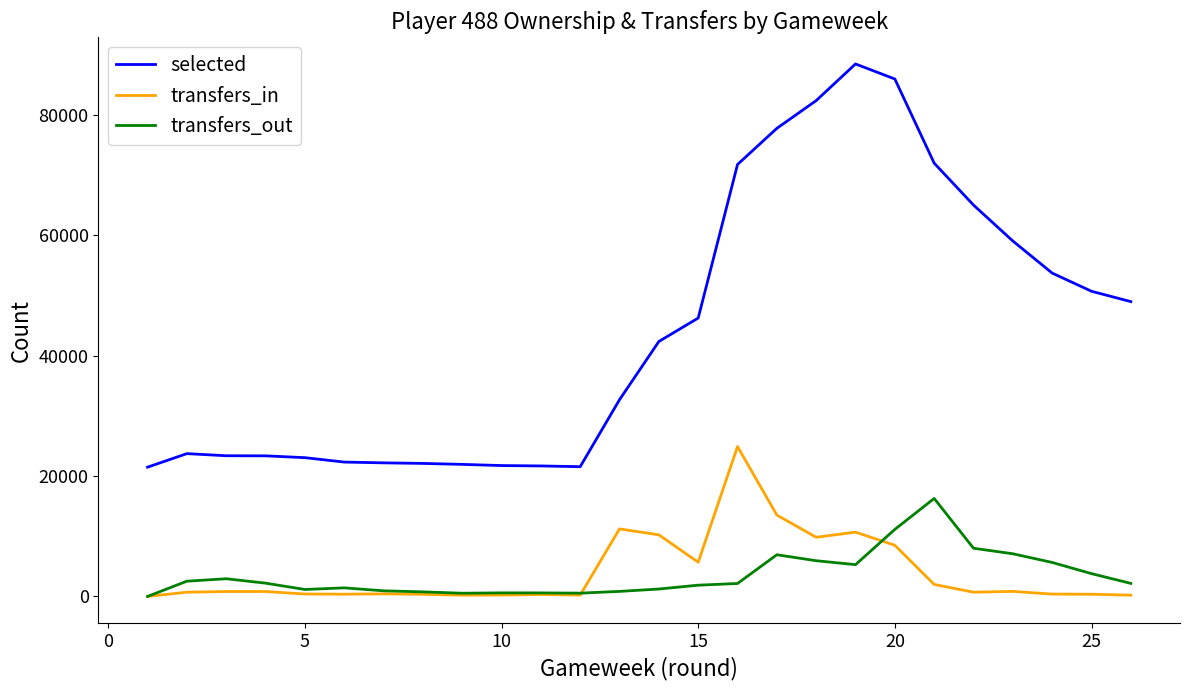

True or false: transfers_in and selected cross at least once.

False